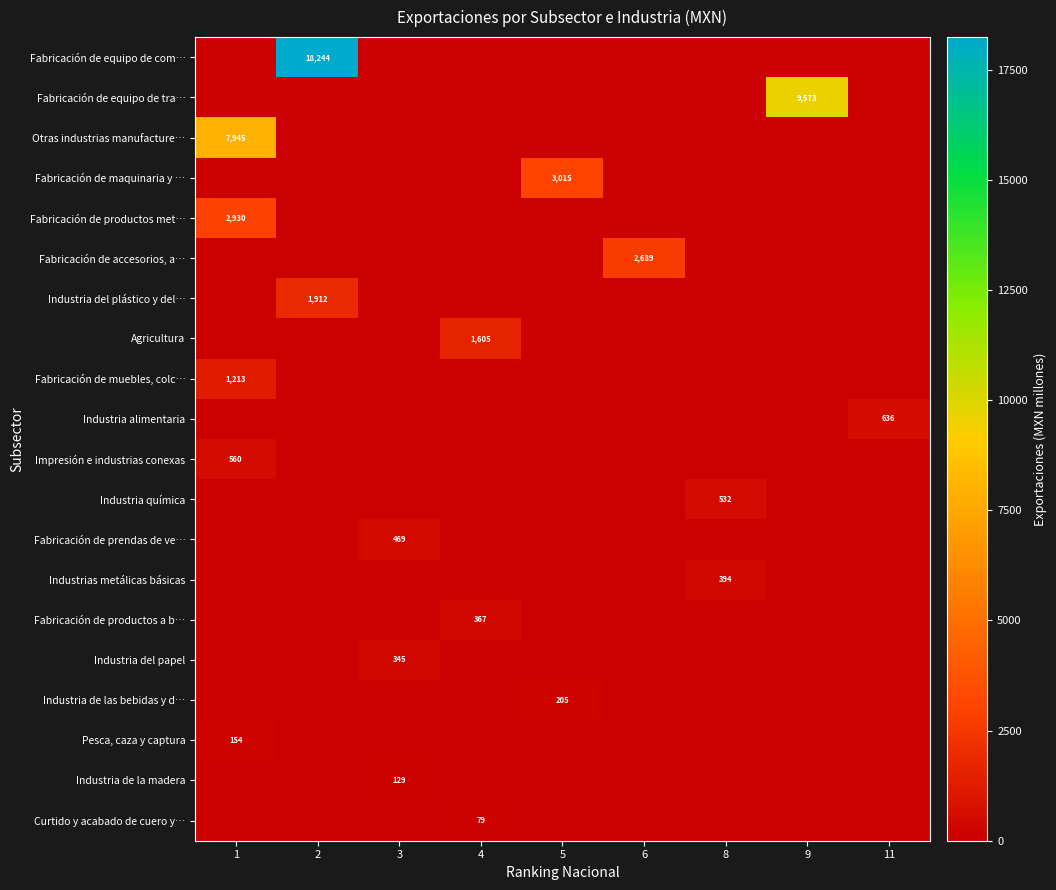

How many categories are shown in the chart?

9